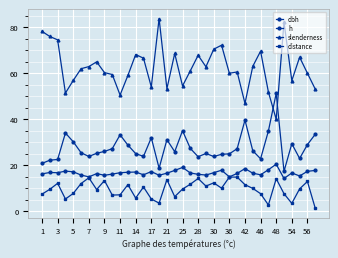

How many data points does each series have?

36